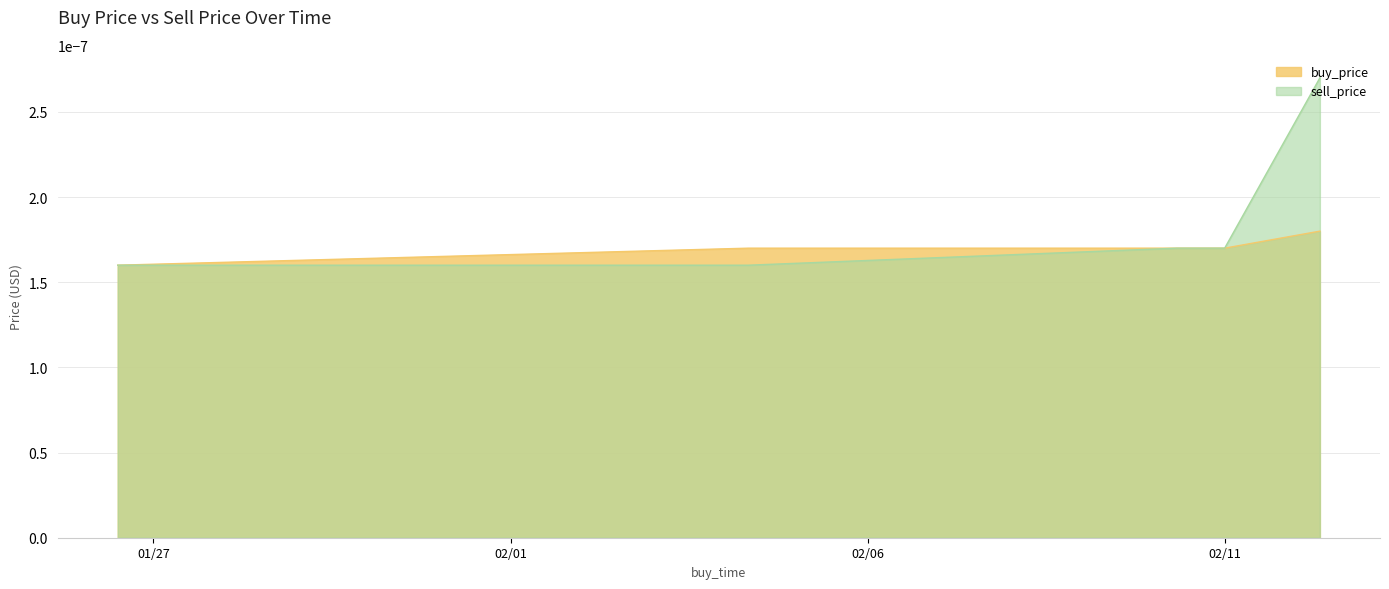

At 2020-02-12 07:59:59, list the series in order from largest to smallest.

sell_price, buy_price